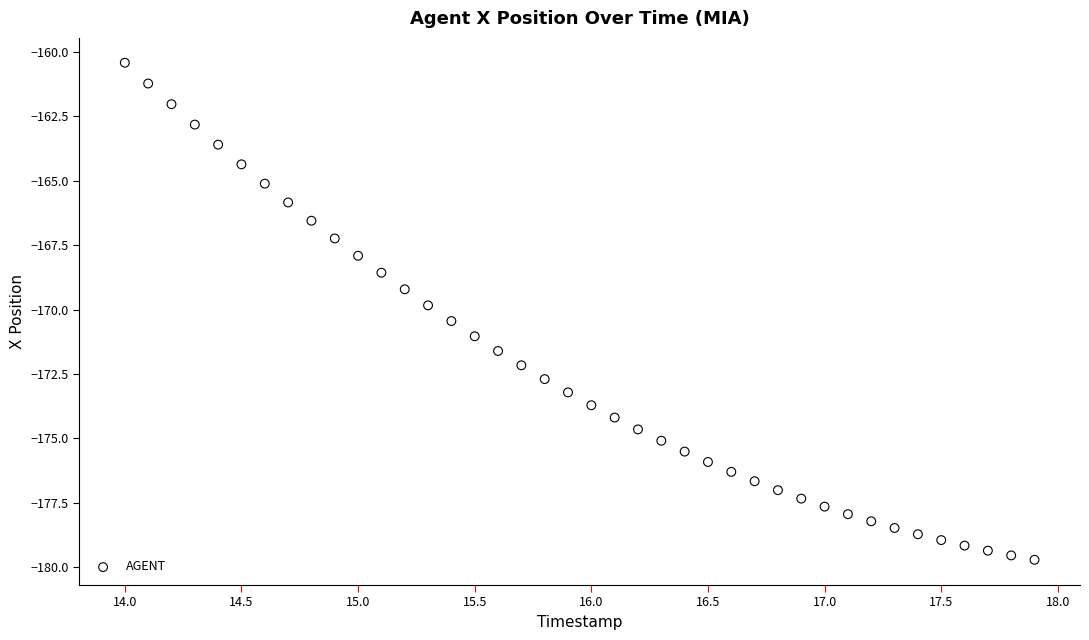

What is the range of Y values (max minus min)?

19.3